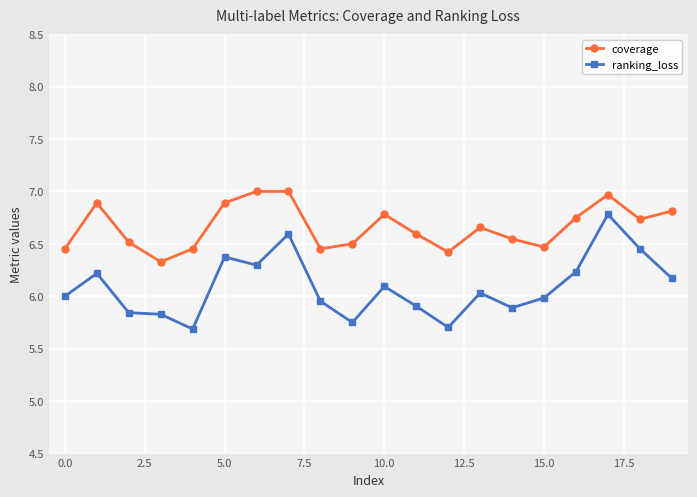

At how many categories does at least one series exceed 5?

20